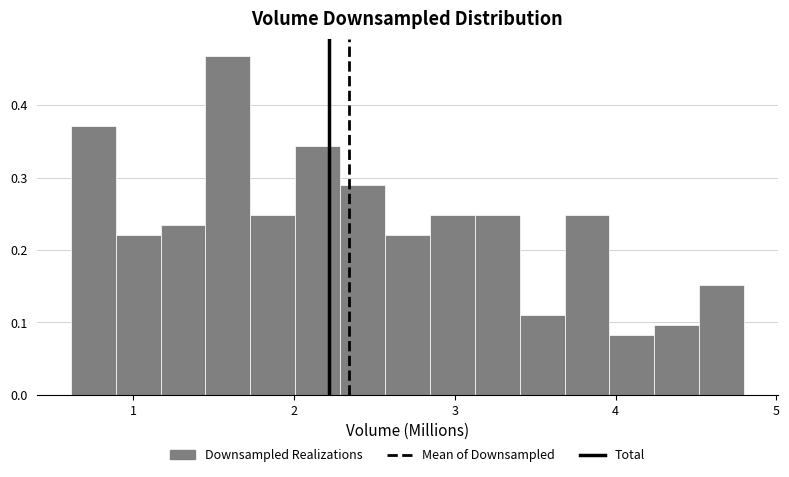

Around what value on the x-axis is the tallest bar? Give the approximate position of its centre, as read against the axis.

1.6